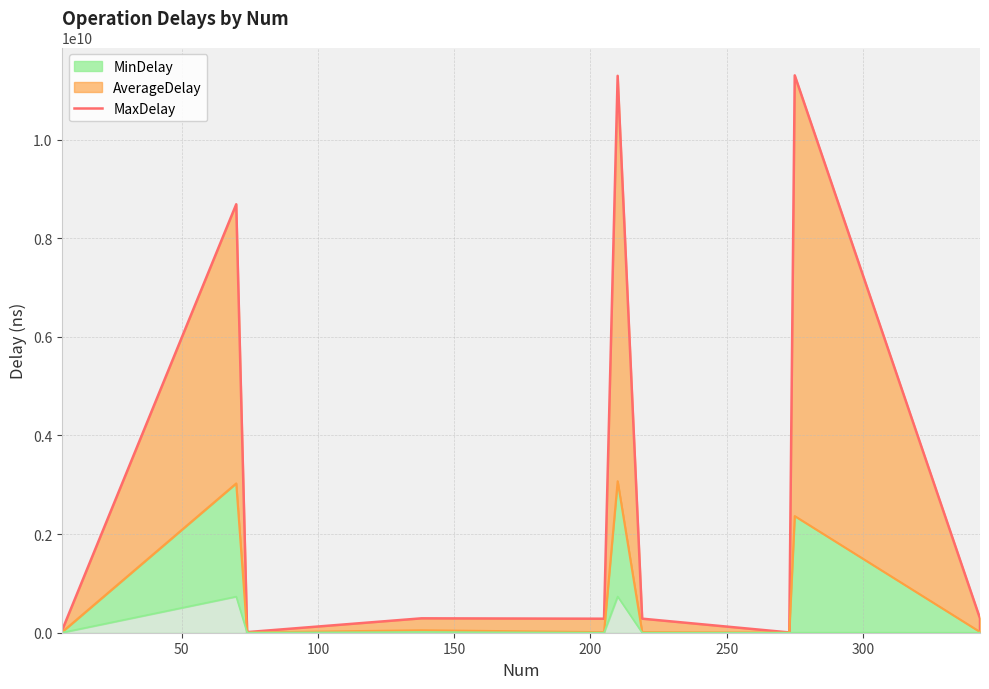

What is the sum of all values?

32572010738